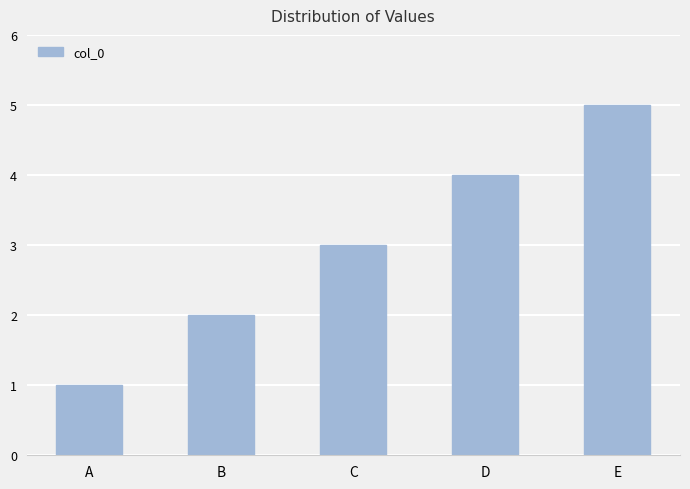

Which label corresponds to the largest value in the chart?

E